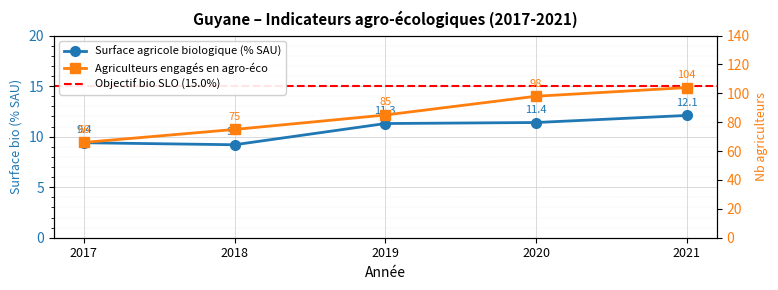

Reading left to right, what are all the values shown in this chart?

Surface agricole biologique (% SAU): 9.4	9.2	11.3	11.4	12.1
Agriculteurs engagés en agro-éco: 66.0	75.0	85.0	98.0	104.0